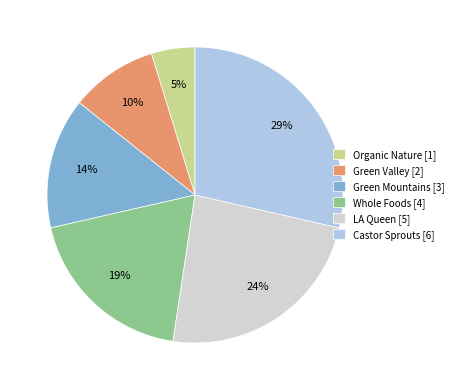

Between Green Valley [2] and Whole Foods [4], which is larger?

Whole Foods [4]